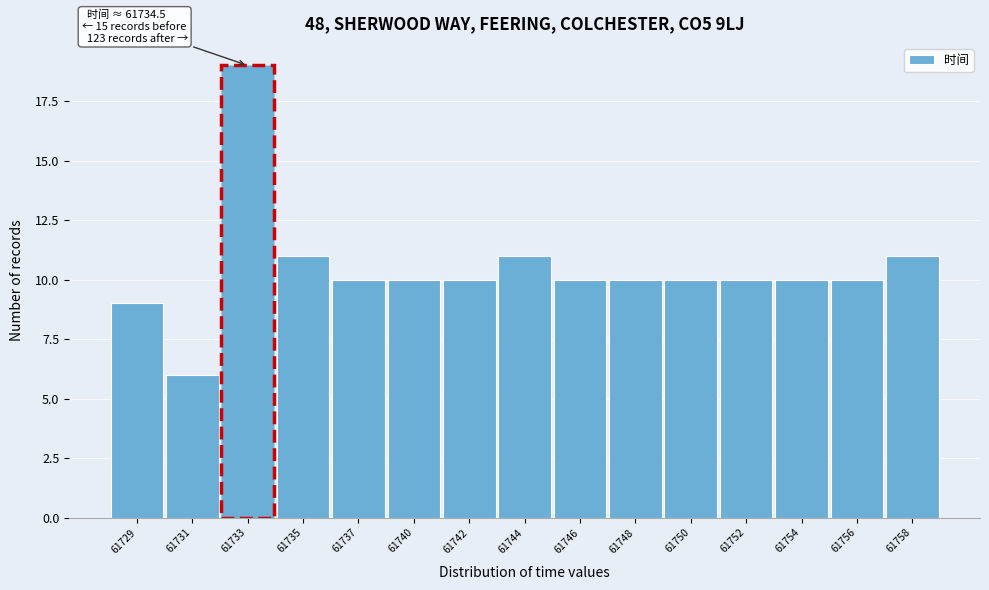

Reading left to right, extract all data points from this chart.

9	6	19	11	10	10	10	11	10	10	10	10	10	10	11